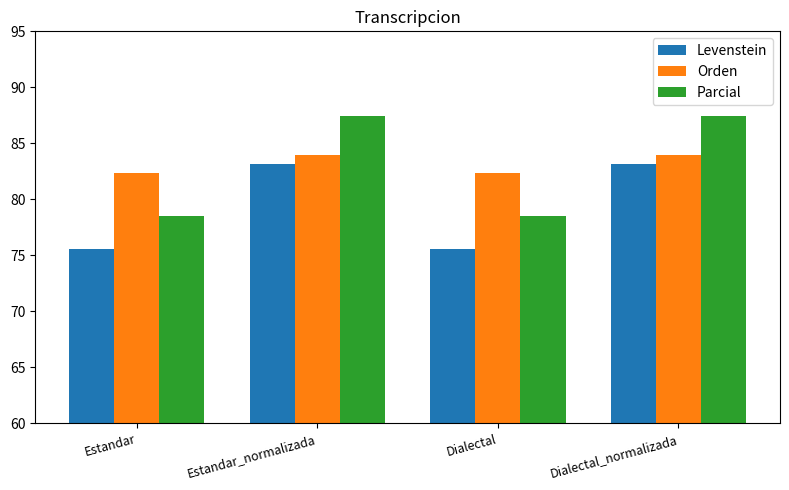

The Orden series shows 82.4 at Estandar. True or false?

True